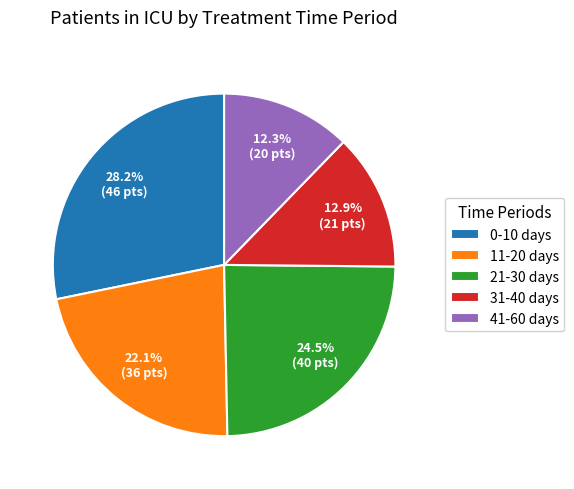

How much of the chart is everything except 31-40 days?

87.1%